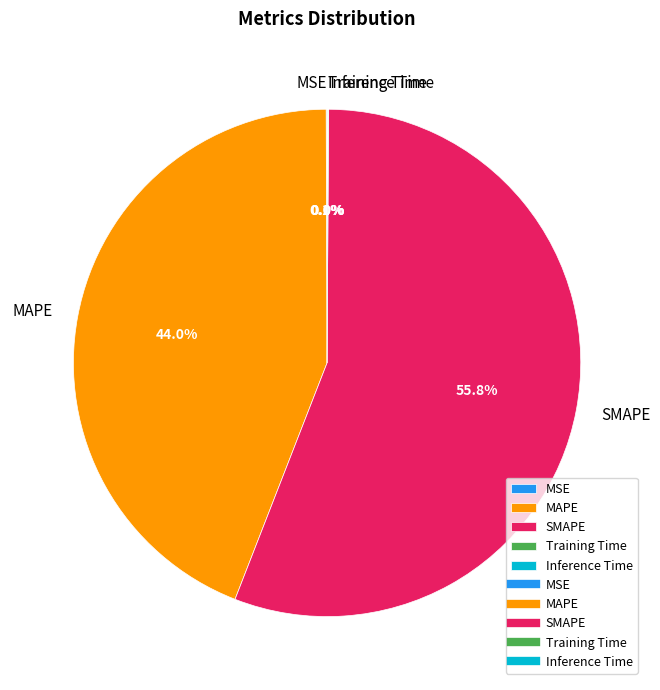

What portion of the pie excludes MAPE?

56.0%